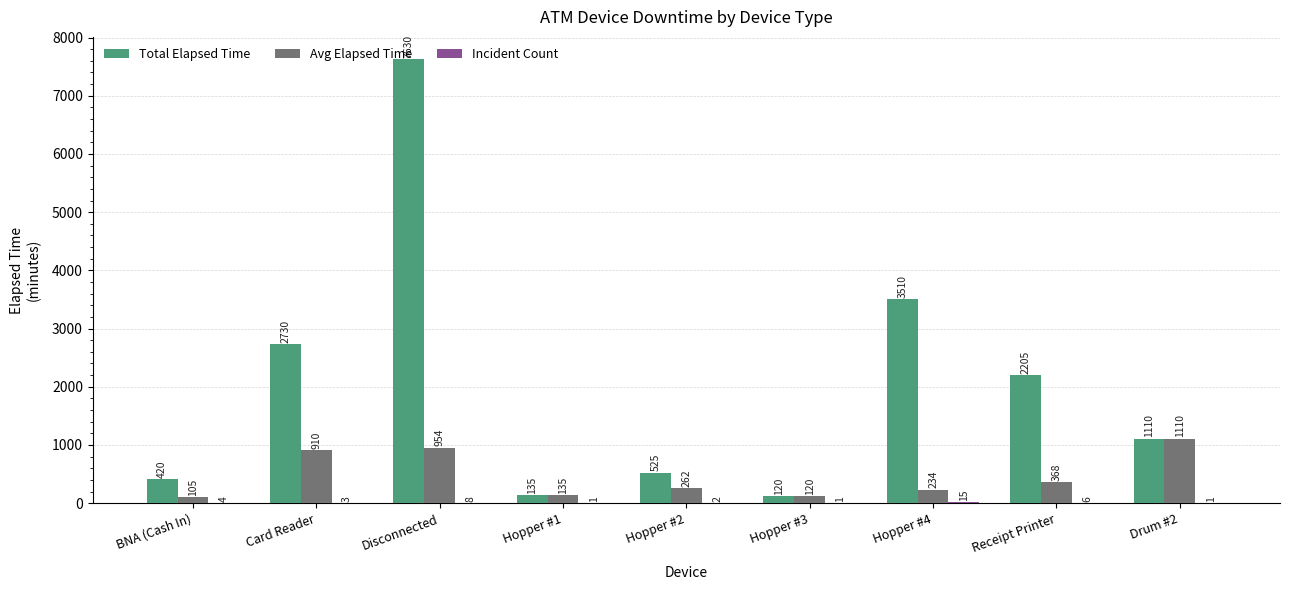

The value of Total Elapsed Time at Card Reader is 1541.3. True or false?

False